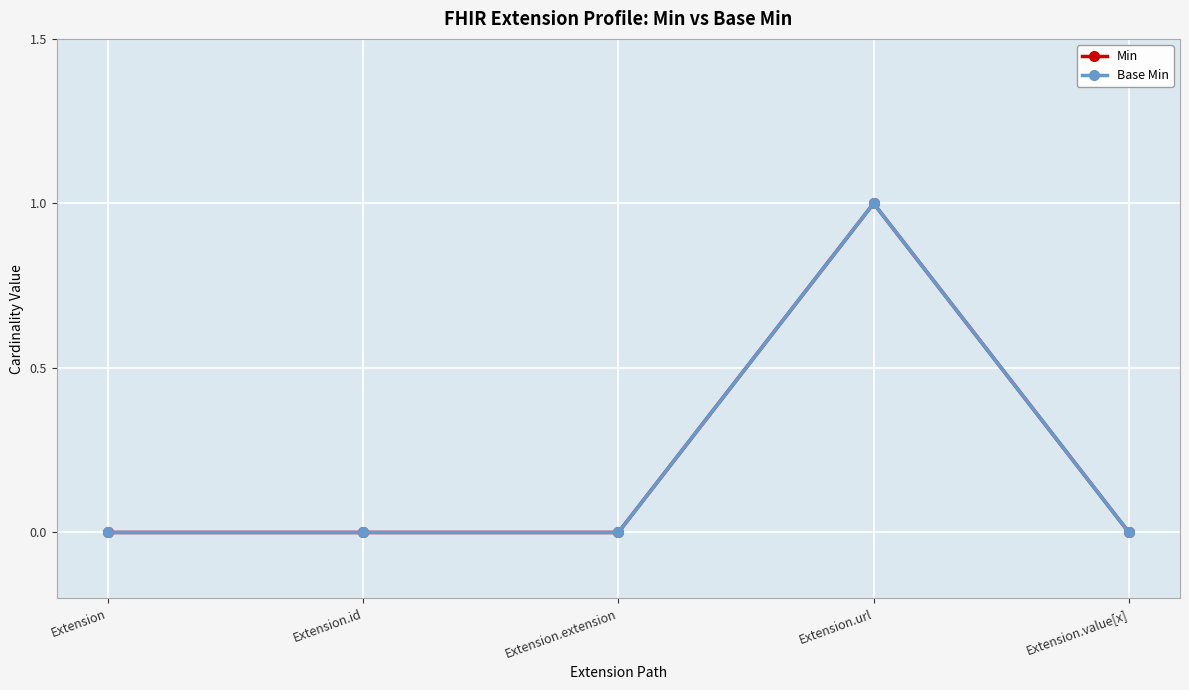

List the labels in order of Min value, largest first.

Extension.url, Extension, Extension.id, Extension.extension, Extension.value[x]